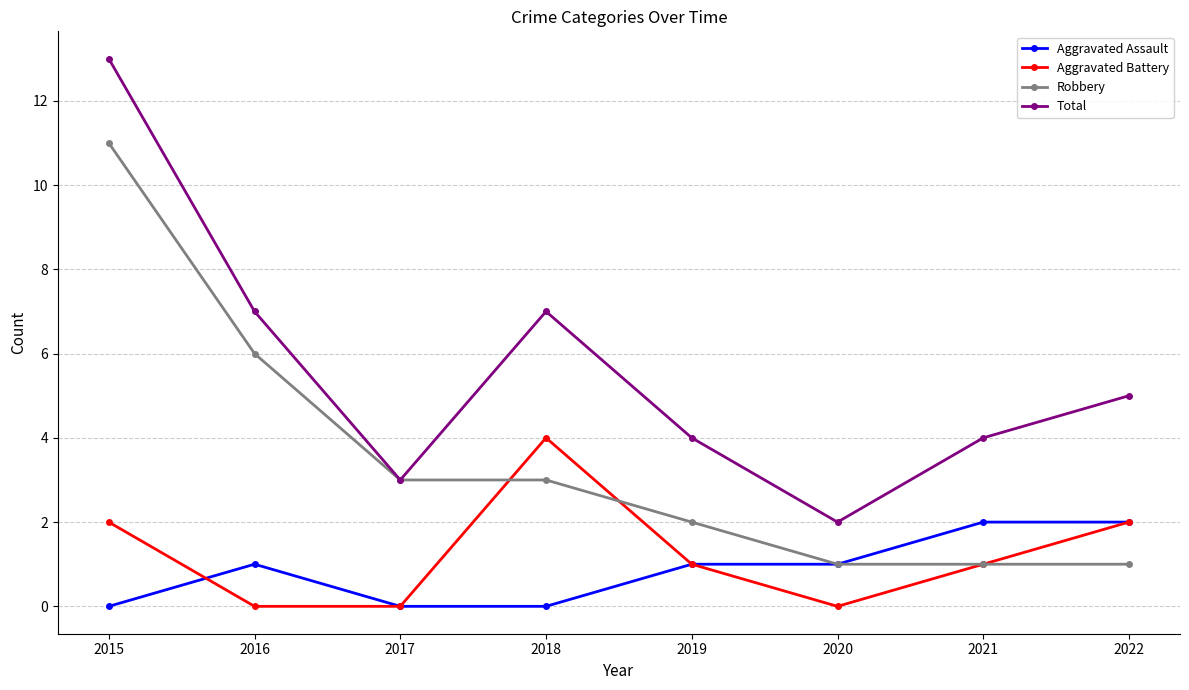

Where does the Total series first go above 5?

2015